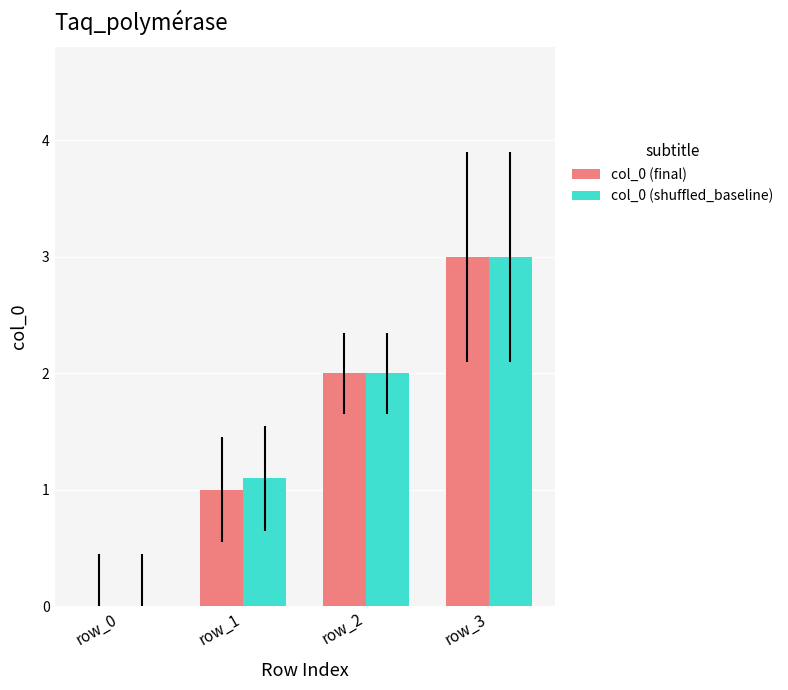

Is the value of col_0 (shuffled_baseline) at row_1 greater than the value of col_0 (final) at row_2?

No